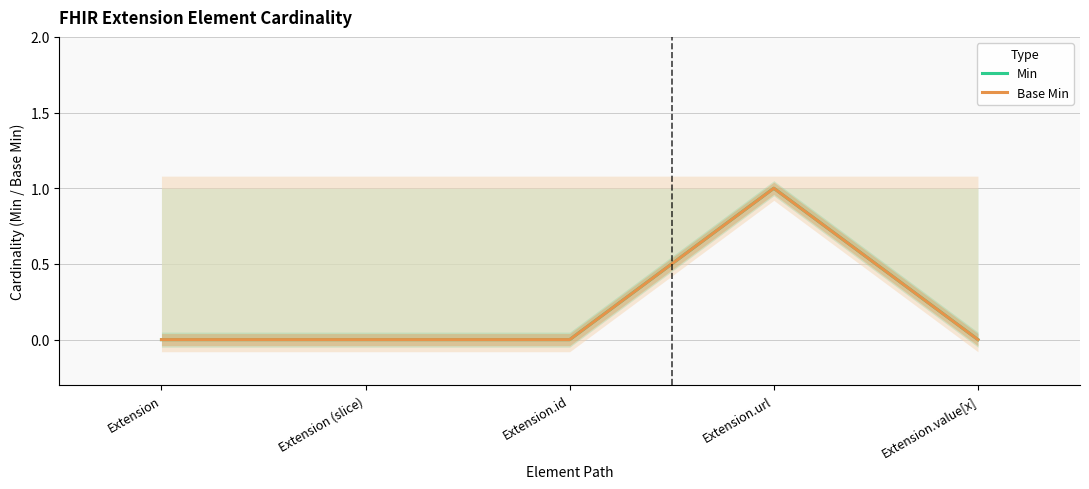

What is the label of the 5th point from the left?

Extension.value[x]